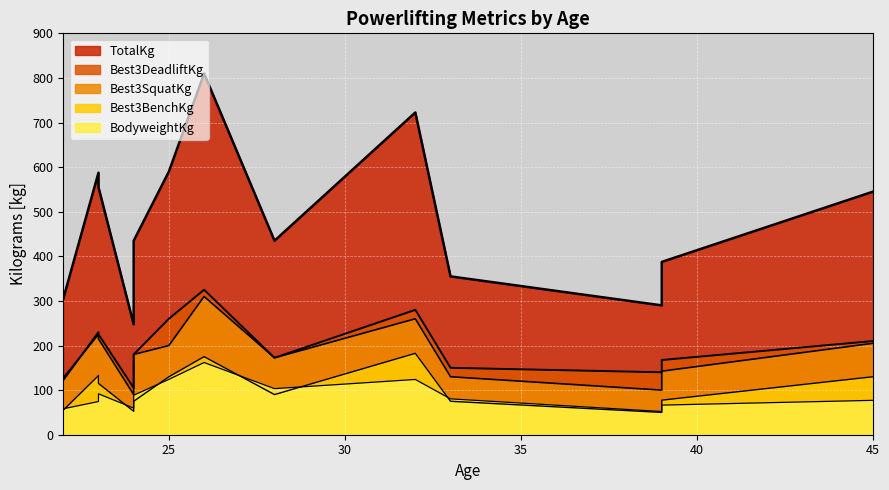

At which label is TotalKg closest to 528?

45